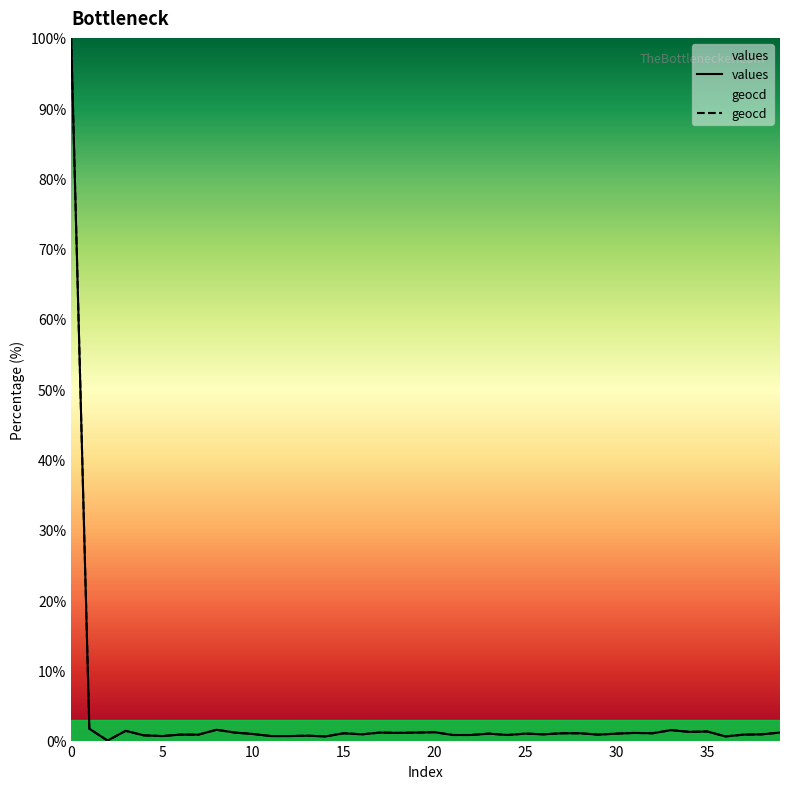

What is the value of the geocd point at the 23rd from the left?

0.8